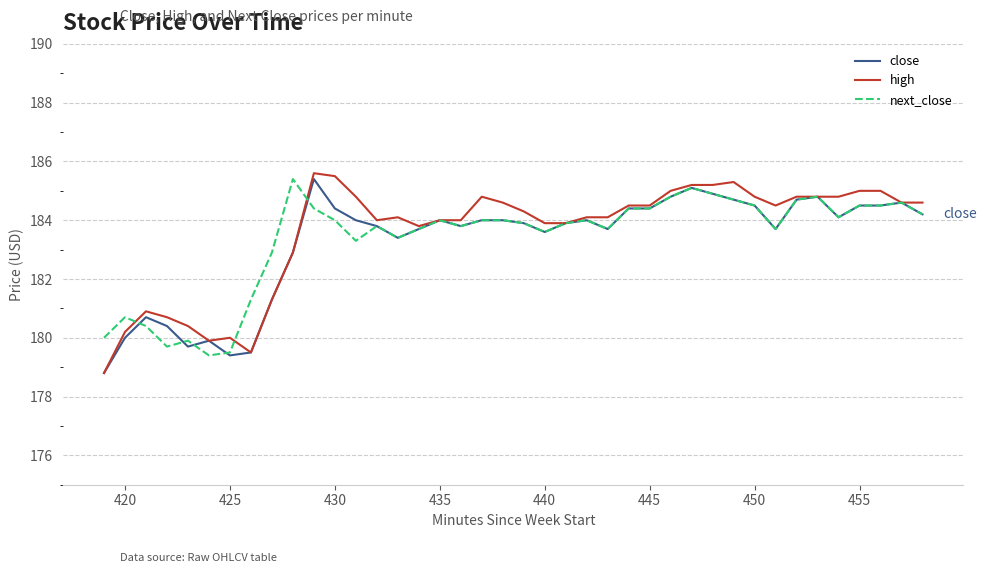

Reading right to left, what are all the values shown in this chart?

close: 184.2	184.6	184.5	184.5	184.1	184.8	184.7	183.7	184.5	184.7	184.9	185.1	184.8	184.4	184.4	183.7	184.0	183.9	183.6	183.9	184.0	184.0	183.8	184.0	183.7	183.4	183.8	184.0	184.4	185.4	182.9	181.3	179.5	179.4	179.9	179.7	180.4	180.7	180.0	178.8
high: 184.6	184.6	185.0	185.0	184.8	184.8	184.8	184.5	184.8	185.3	185.2	185.2	185.0	184.5	184.5	184.1	184.1	183.9	183.9	184.3	184.6	184.8	184.0	184.0	183.8	184.1	184.0	184.8	185.5	185.6	182.9	181.3	179.5	180.0	179.9	180.4	180.7	180.9	180.2	178.8
next_close: 184.2	184.6	184.5	184.5	184.1	184.8	184.7	183.7	184.5	184.7	184.9	185.1	184.8	184.4	184.4	183.7	184.0	183.9	183.6	183.9	184.0	184.0	183.8	184.0	183.7	183.4	183.8	183.3	184.0	184.4	185.4	182.9	181.3	179.5	179.4	179.9	179.7	180.4	180.7	180.0